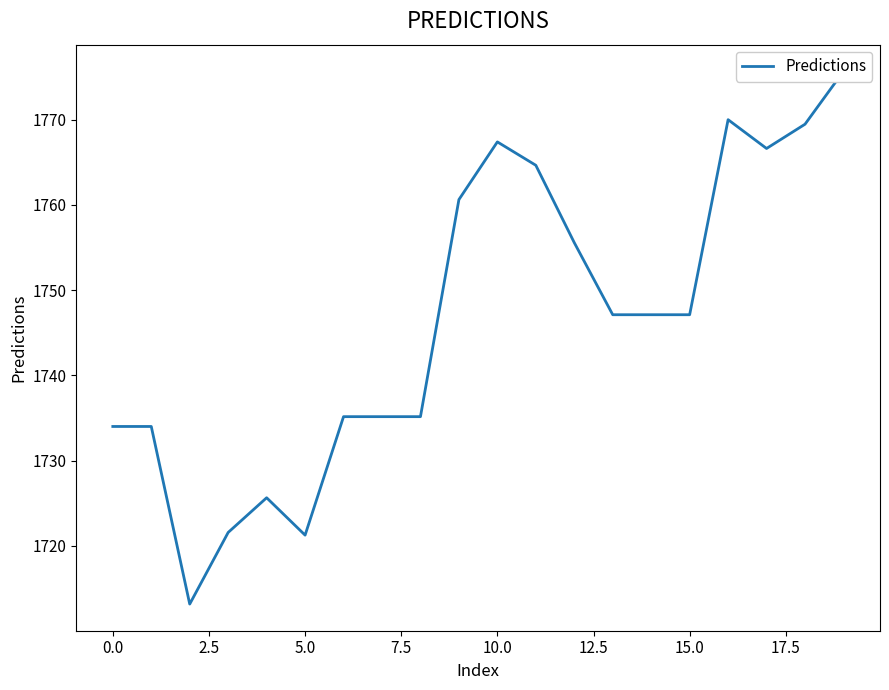

What is the sum of all values?

34926.4